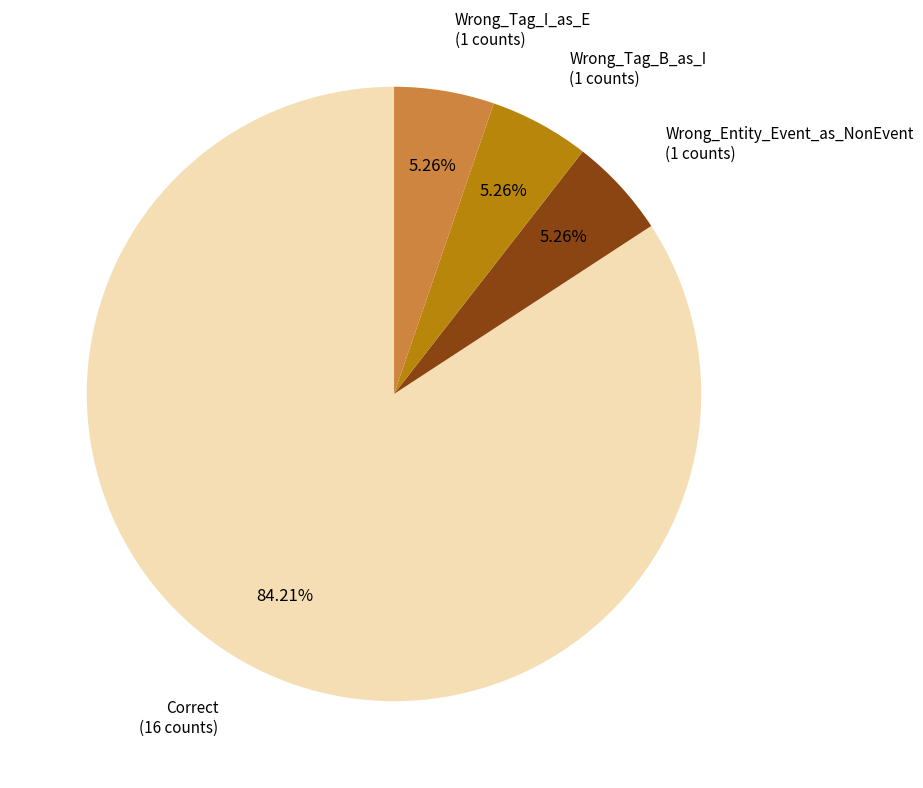

Is there a majority slice in this chart?

Yes